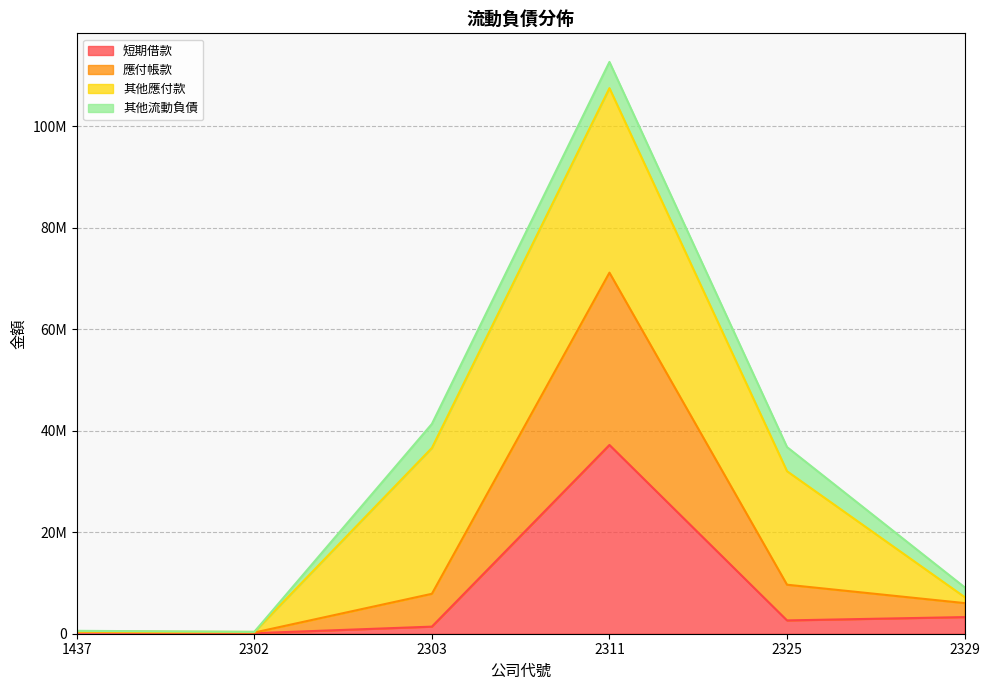

How many values in the 短期借款 series are below 2623100?

3